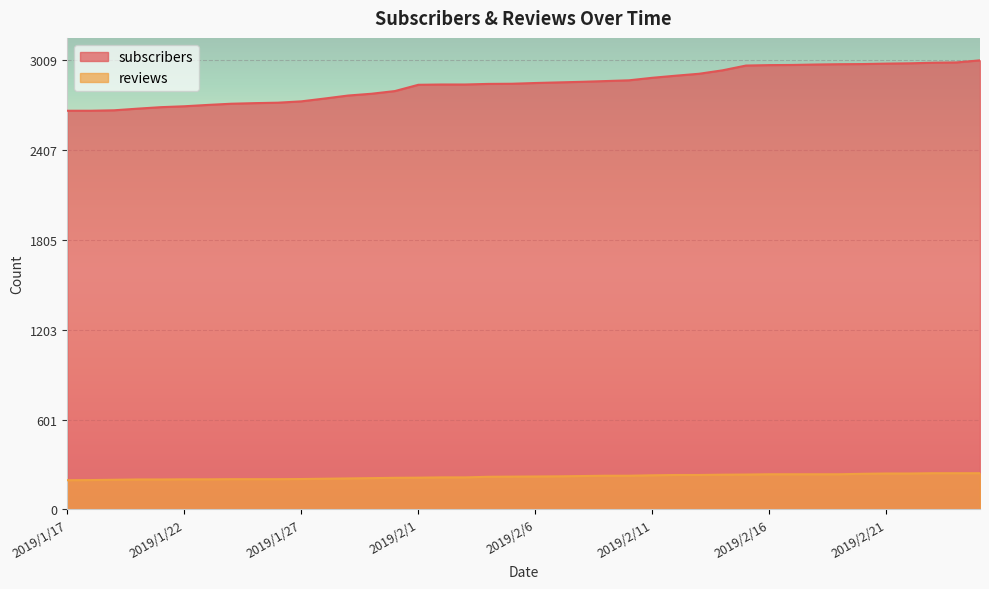

What is the difference between the reviews values at 2019/1/20 and 2019/2/25?

42